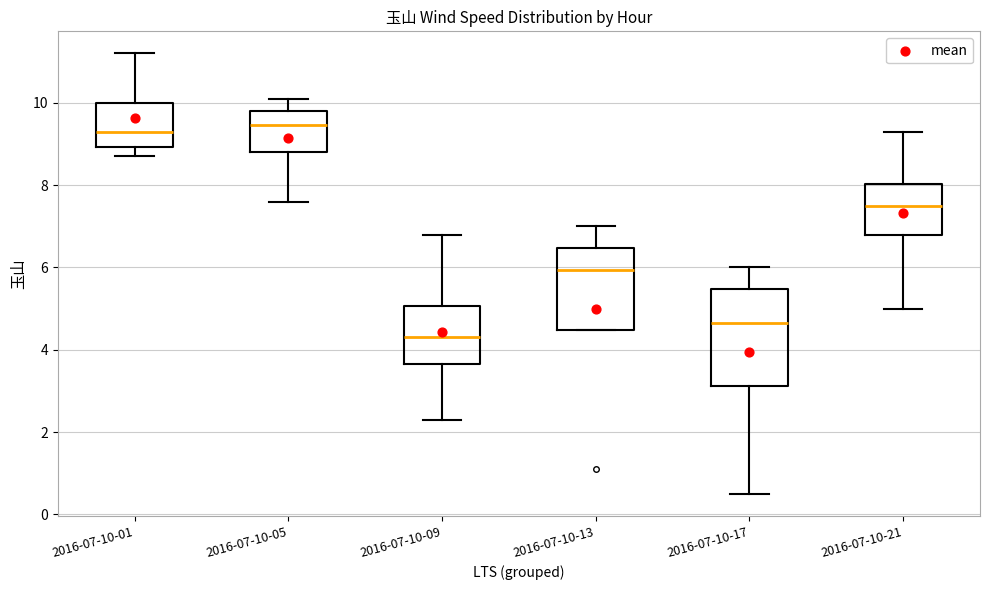

Where does the upper whisker of the box for 2016-07-10-17 end on the y-axis? The values are not printed on the chart, so give them approximately, as read against the axis.

6.0